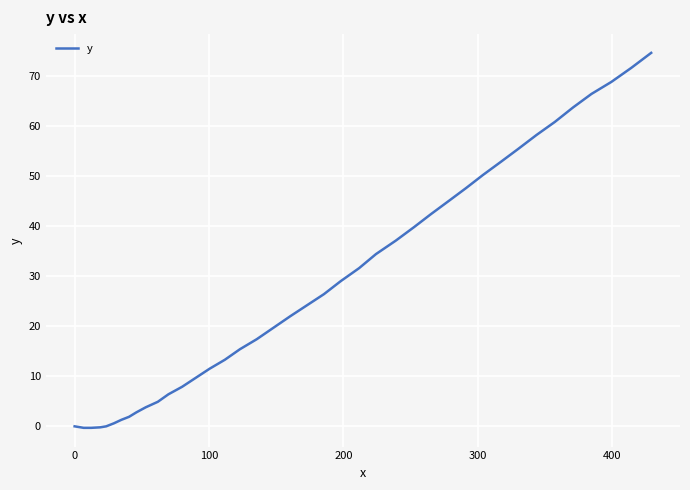

What is the maximum value shown in the chart?

74.6